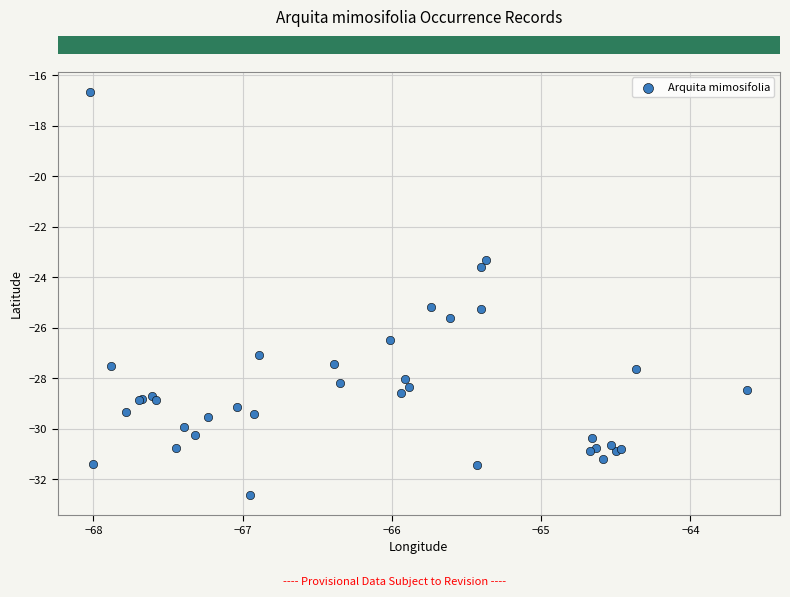

What Y value in the scatter plot is closest to -24?

-23.6